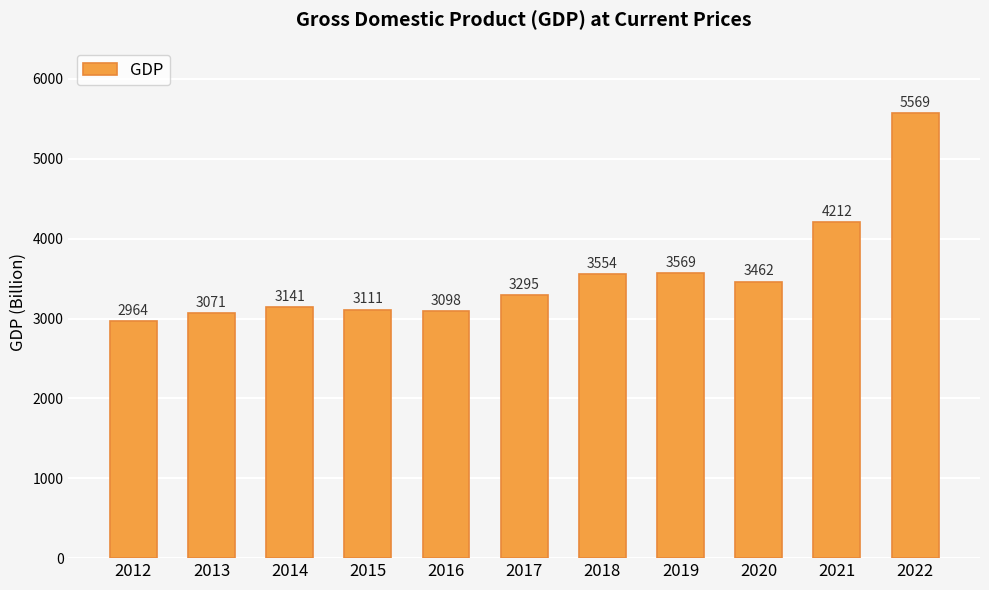

Is it true that the value at 2019 is 5797?

False